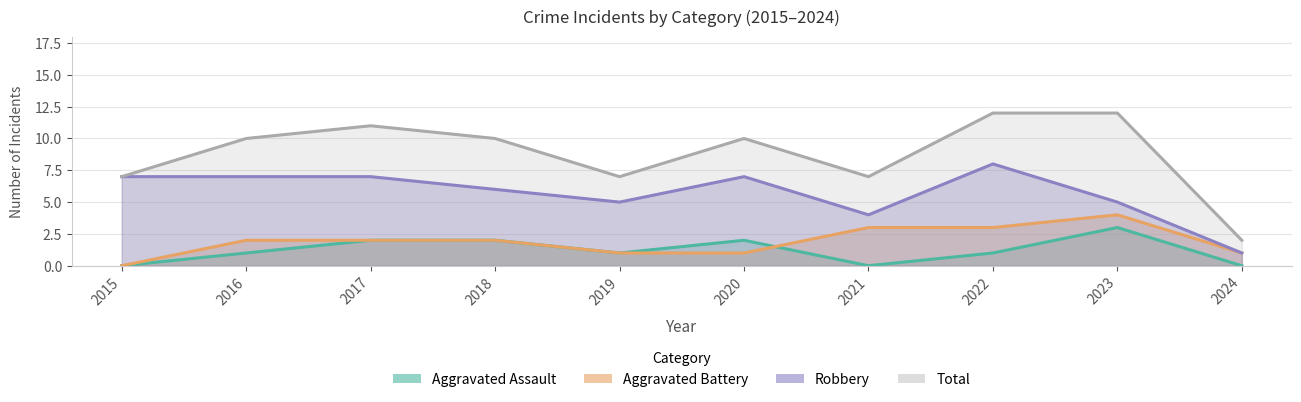

Between 2021 and 2023, which is larger?

2023